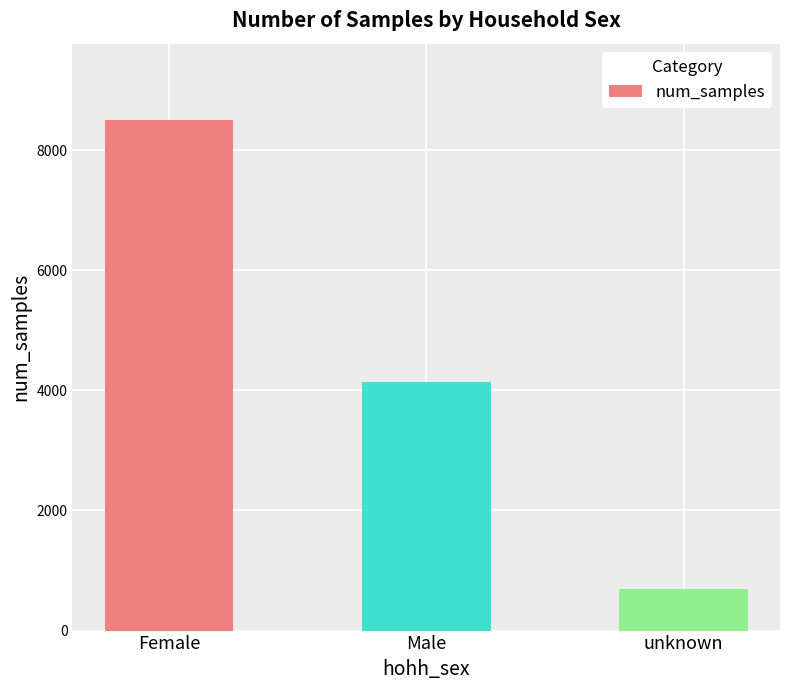

Rank the categories by value from highest to lowest.

Female, Male, unknown